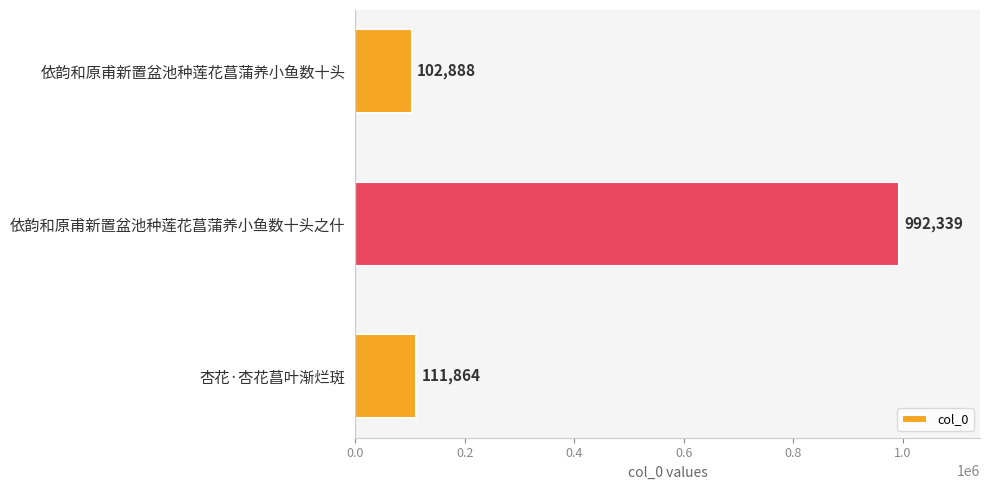

Approximately how many times larger is the value at 依韵和原甫新置盆池种莲花菖蒲养小鱼数十头之什 compared to 杏花·杏花菖叶渐烂斑?

8.9